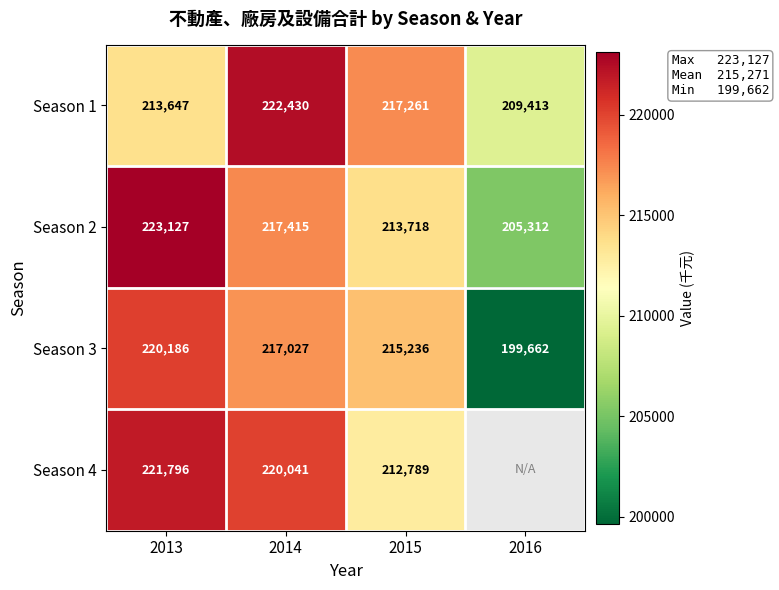

Rank the categories by Season 3 value from highest to lowest.

2013, 2014, 2015, 2016